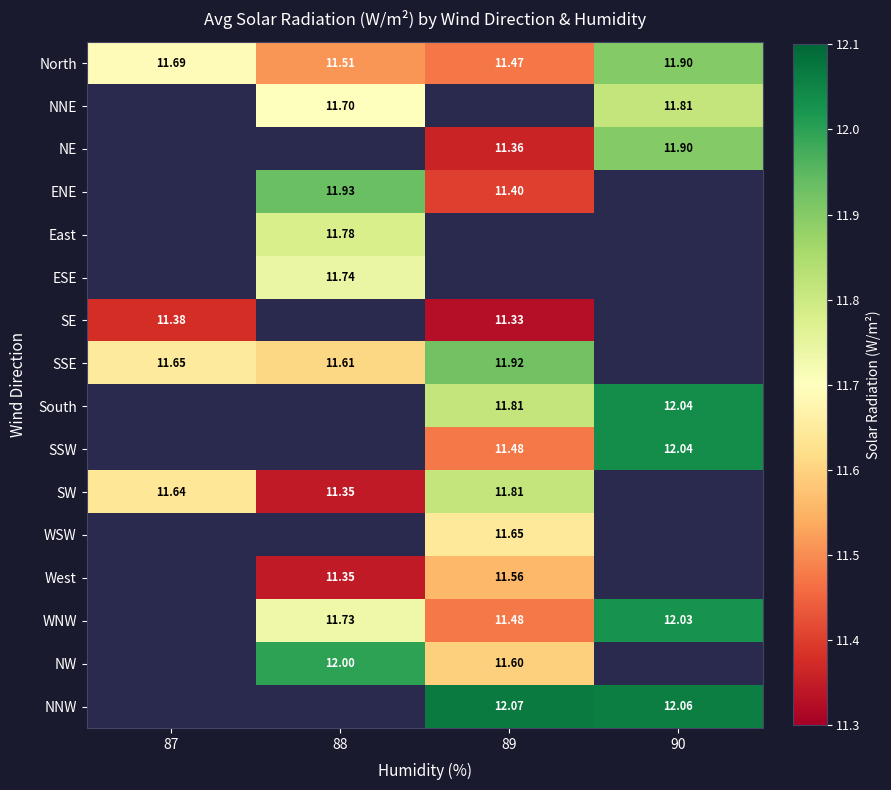

What is the spread (max minus min) of values at 87?

0.3